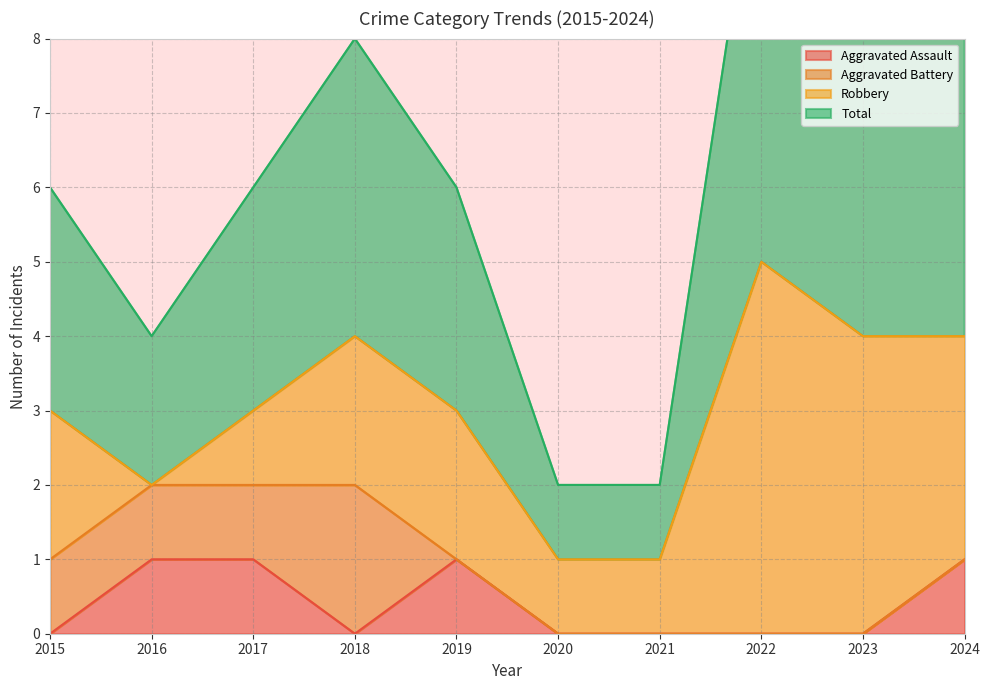

What is the difference between the Aggravated Assault values at 2018 and 2017?

1